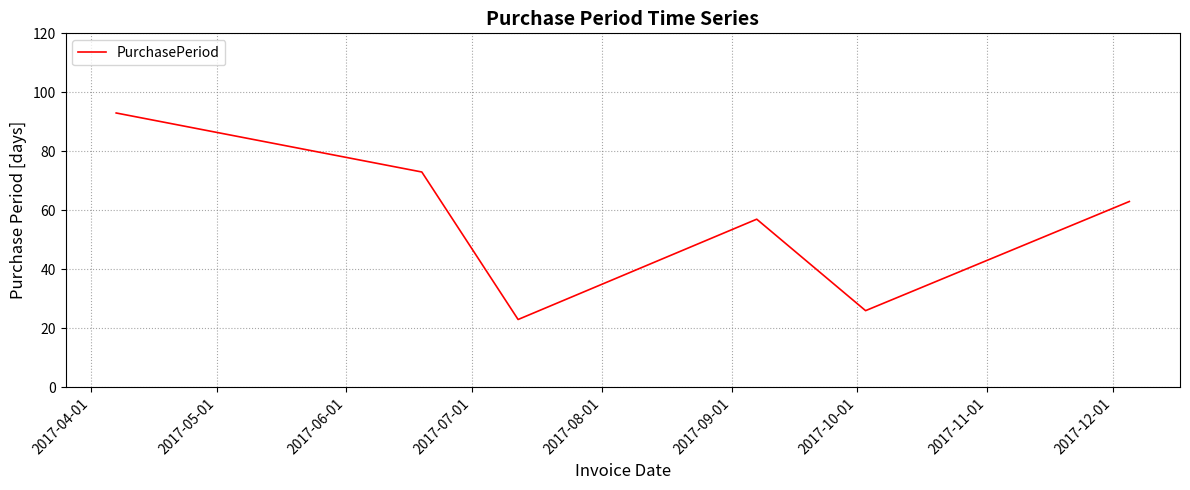

How many interior local valleys (lower than both neighbors) does the data have?

2